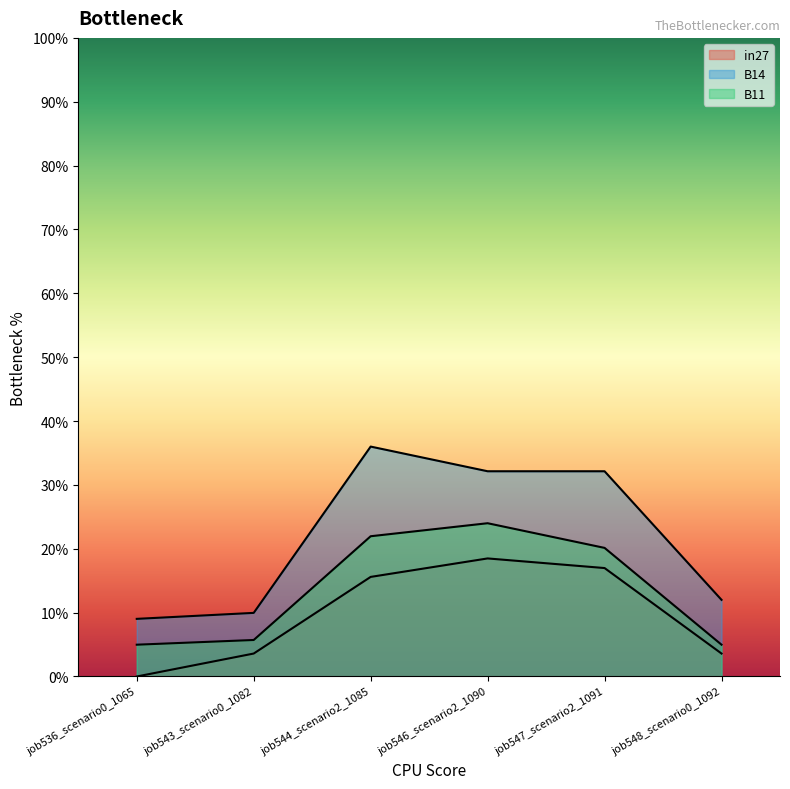

What is the label of the 6th point from the left?

job548_scenario0_1092